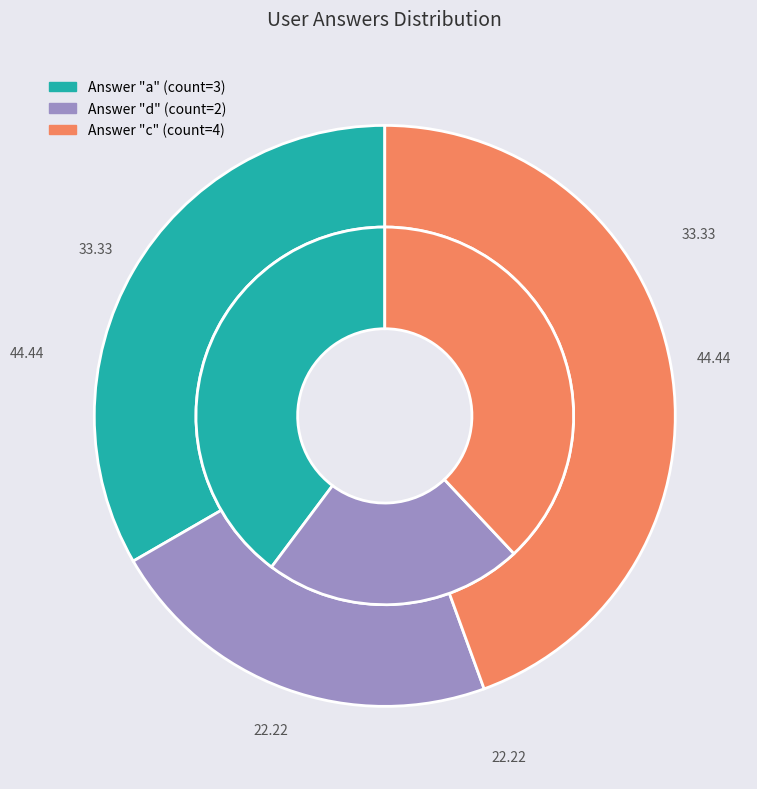

What percentage is NOT represented by d?

77.8%